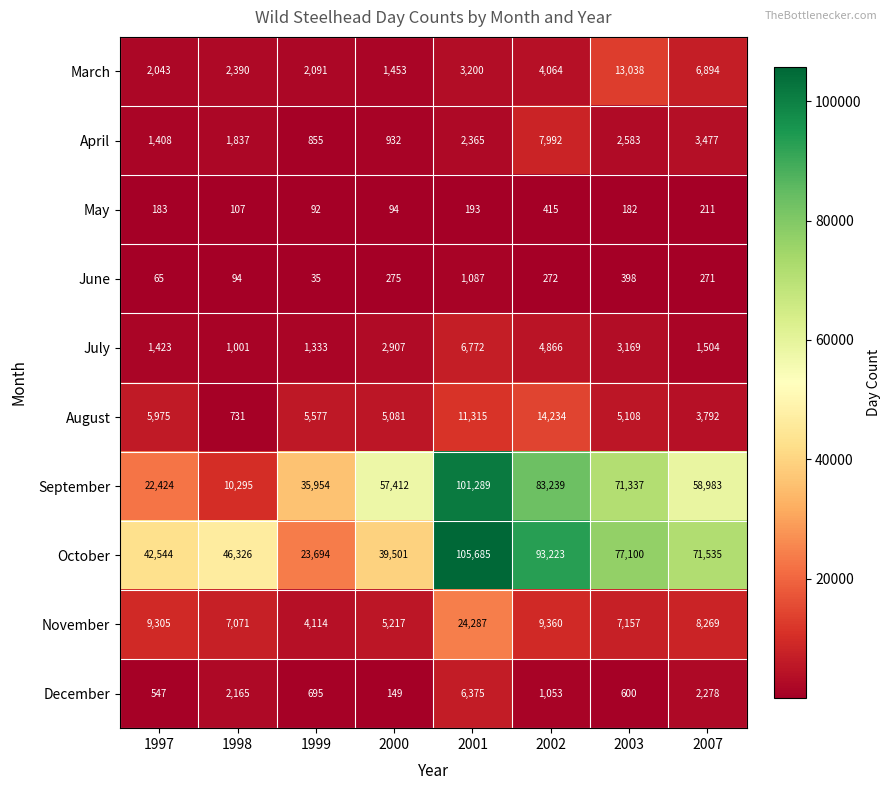

Count the number of data series in this chart.

10